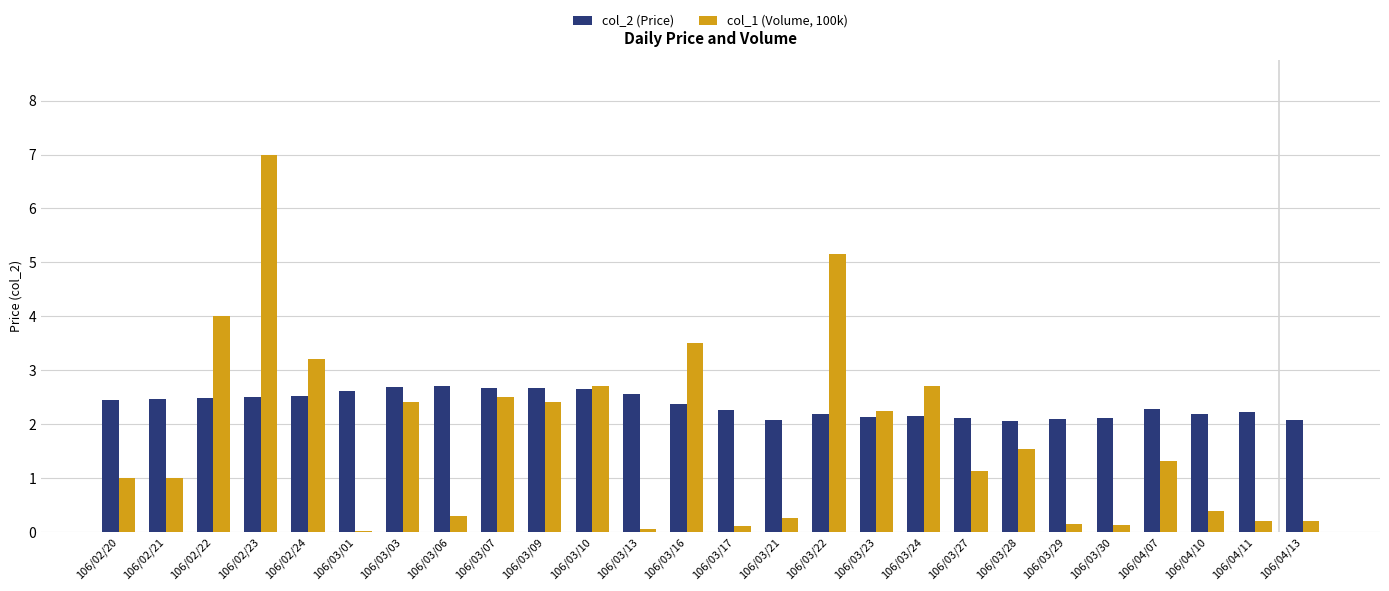

What is the sum of all col_1 (Volume, 100k) values?

45.6